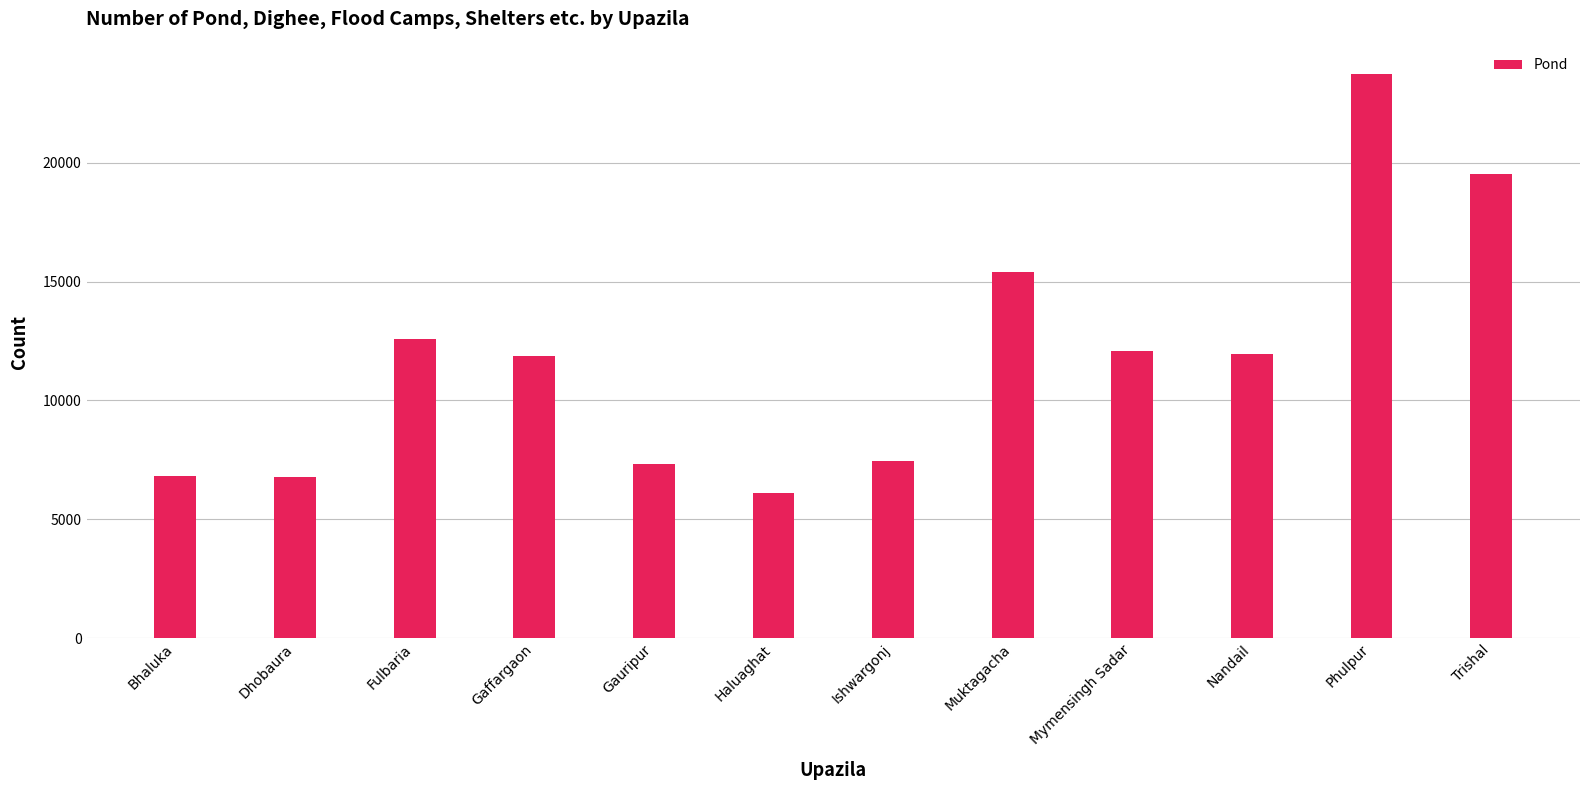

Where does the data first go above 11952?

Fulbaria